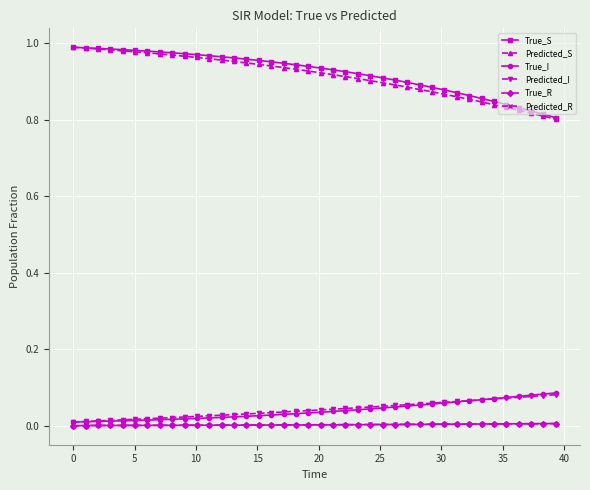

How many categories are shown in the chart?

40